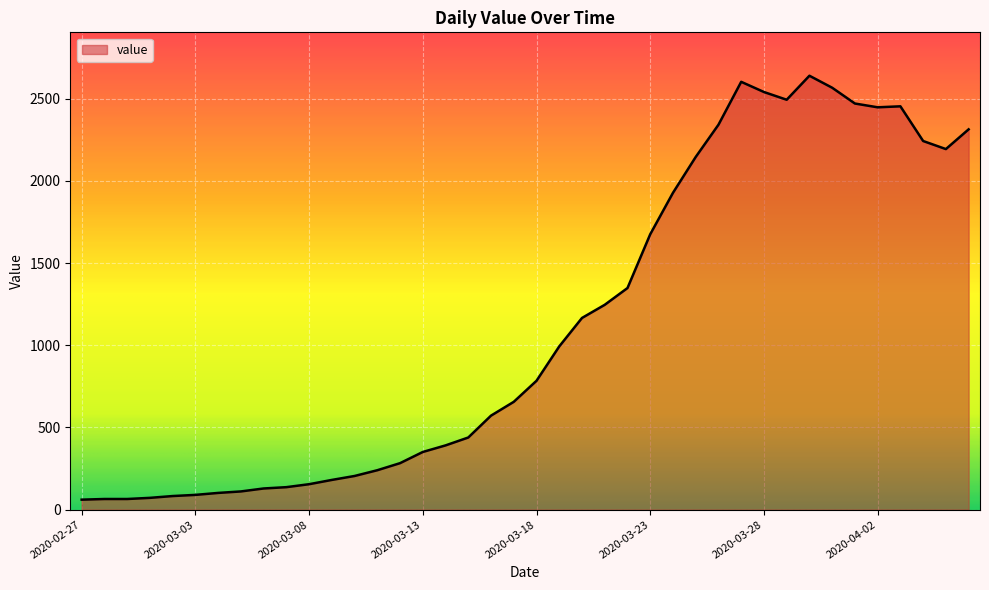

What is the difference between the maximum and minimum values?

2578